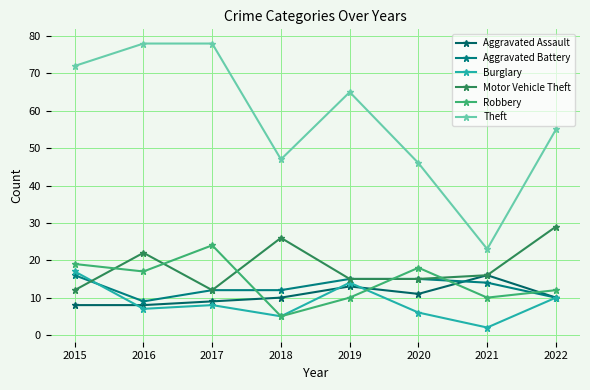

How many series are shown in this chart?

6